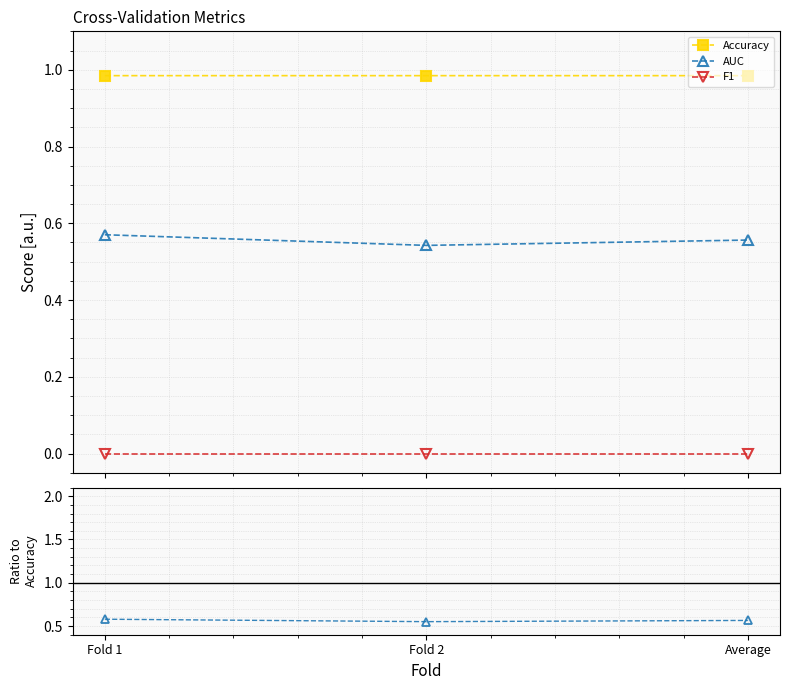

Where is AUC / Accuracy nearest to the value 0?

Fold 2